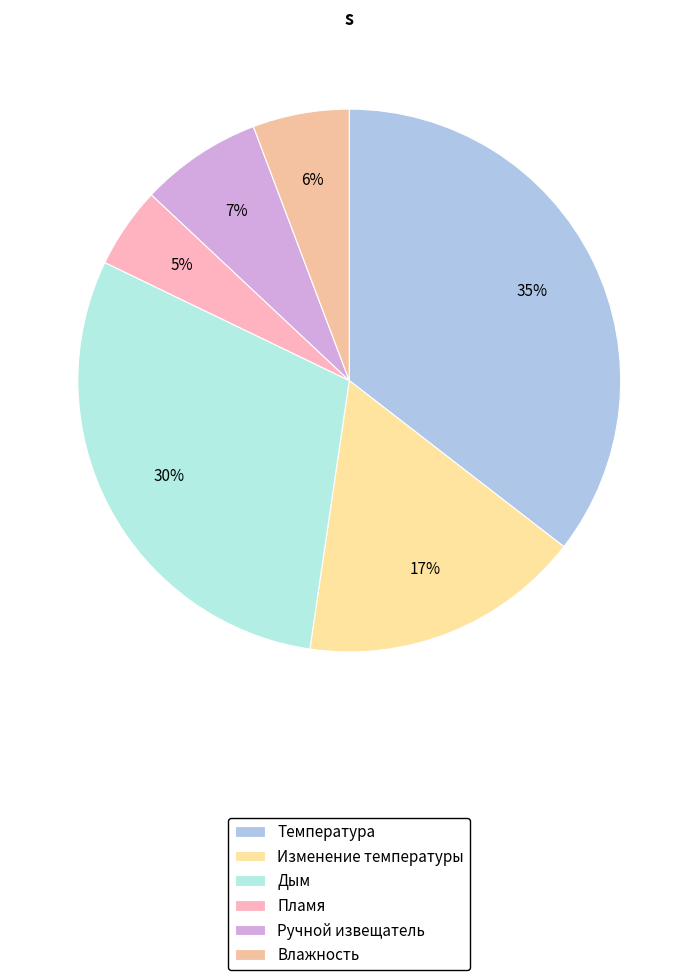

What is the smallest slice in the pie chart?

Пламя